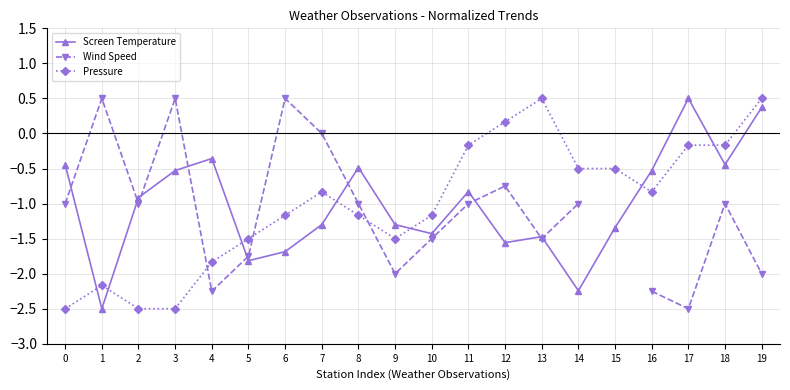

Which series changed the most between 0 and 16?

Pressure